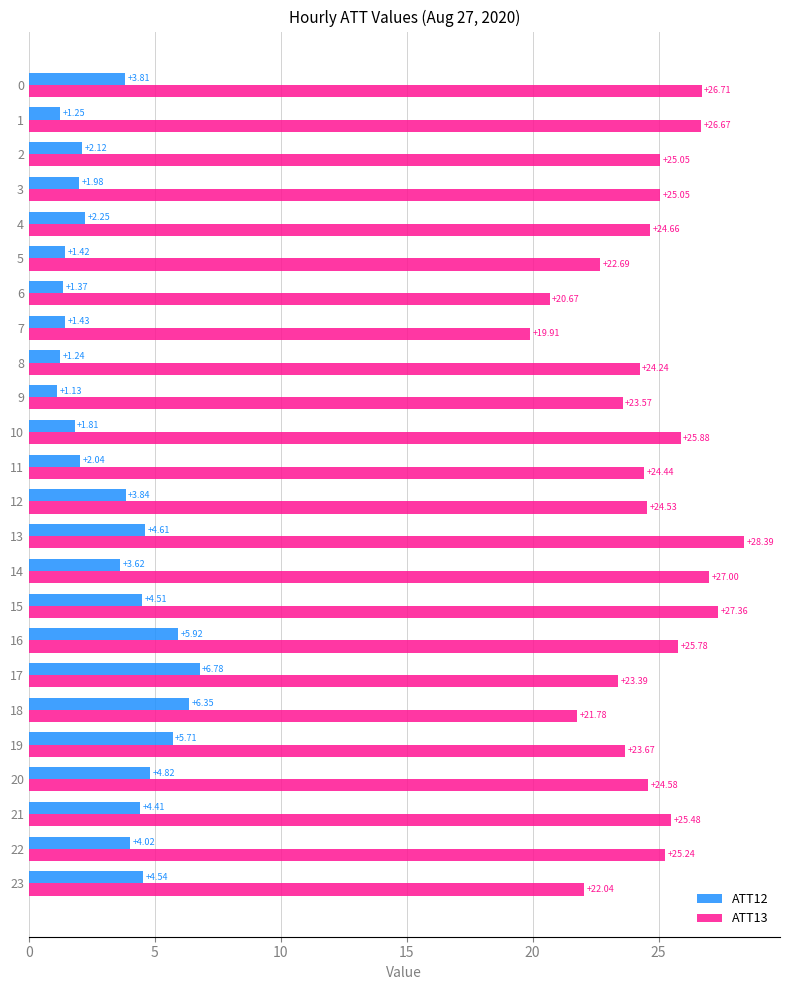

What is the difference between the maximum and second lowest values in the ATT13 series?

7.7